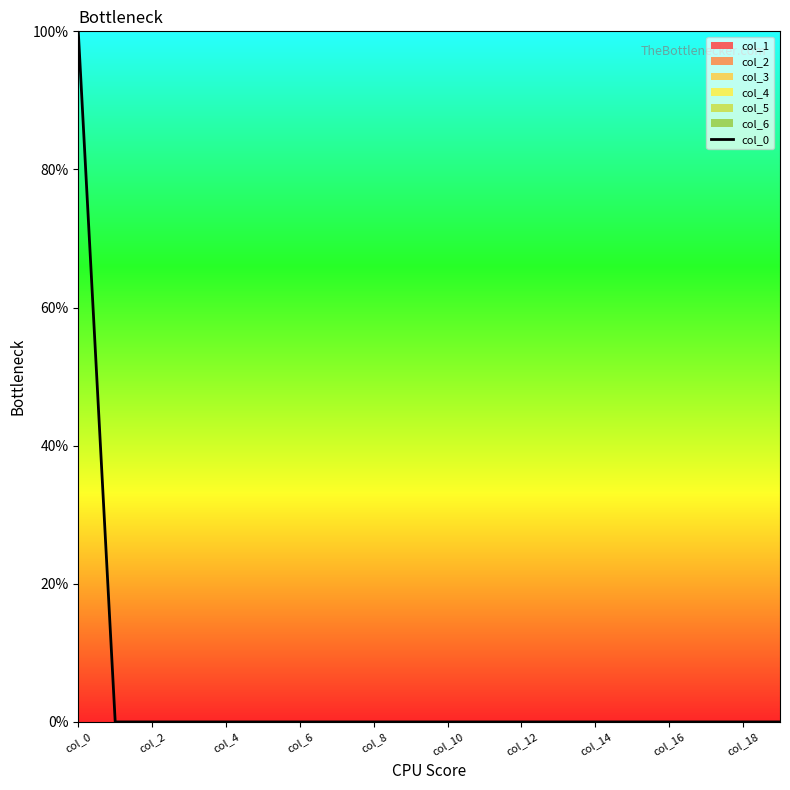

Is it true that the value at 11 is 0?

True